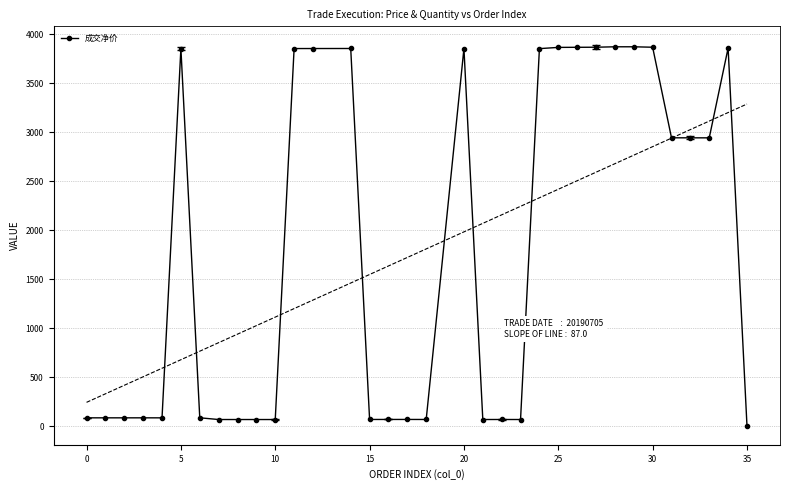

True or false: 成交净价 has more than 2 interior local peaks.

True